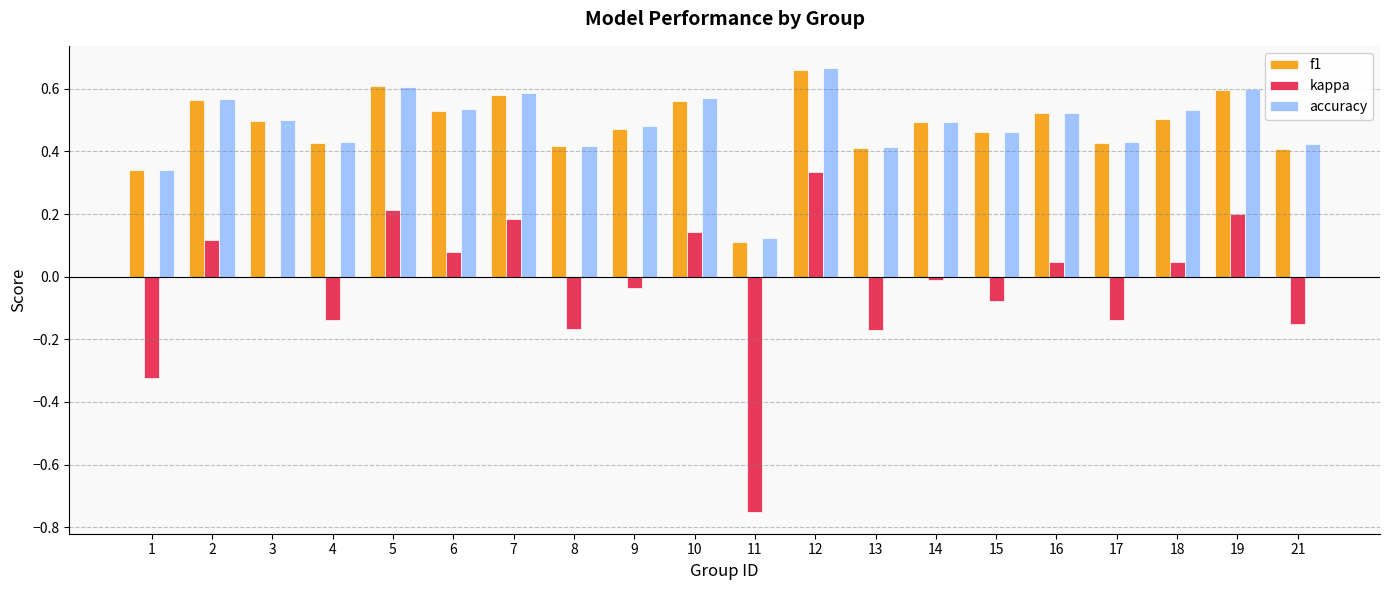

At which label is accuracy closest to 0?

11